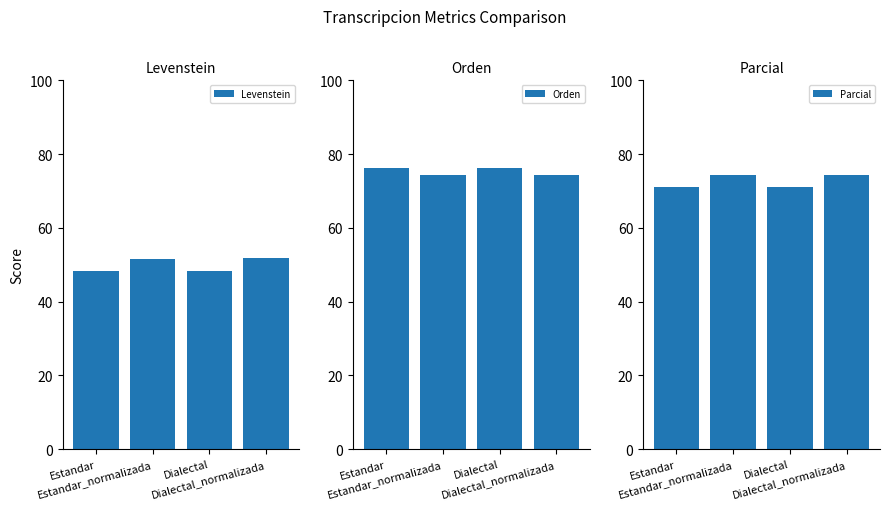

Reading left to right, what are all the values shown in this chart?

Levenstein: Estandar=48.3	Estandar_normalizada=51.6	Dialectal=48.4	Dialectal_normalizada=51.8
Orden: Estandar=76.1	Estandar_normalizada=74.3	Dialectal=76.3	Dialectal_normalizada=74.4
Parcial: Estandar=71.1	Estandar_normalizada=74.4	Dialectal=71.1	Dialectal_normalizada=74.4